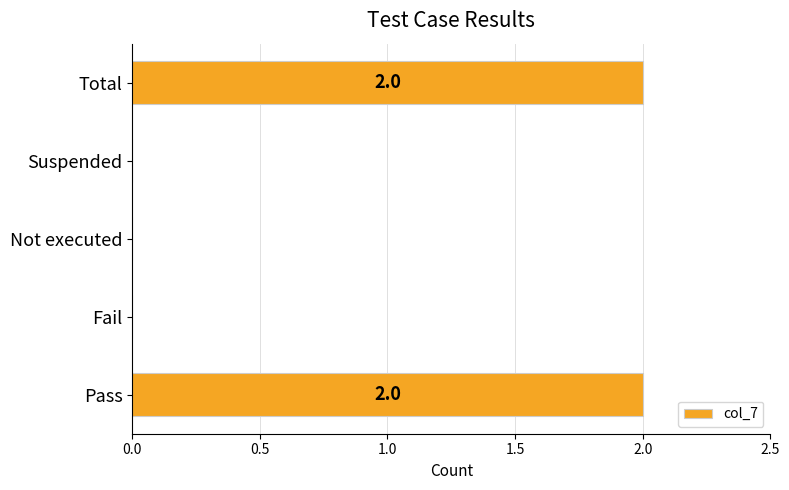

What is the change in value from Not executed to Total?

+2